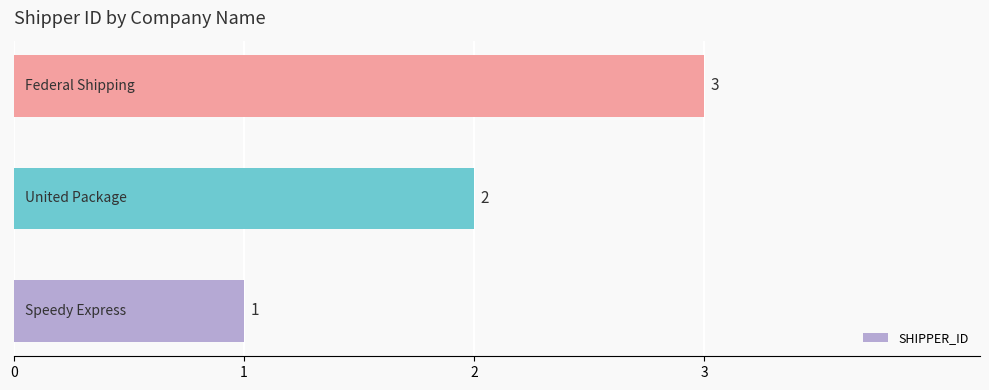

What is the maximum value shown in the chart?

3